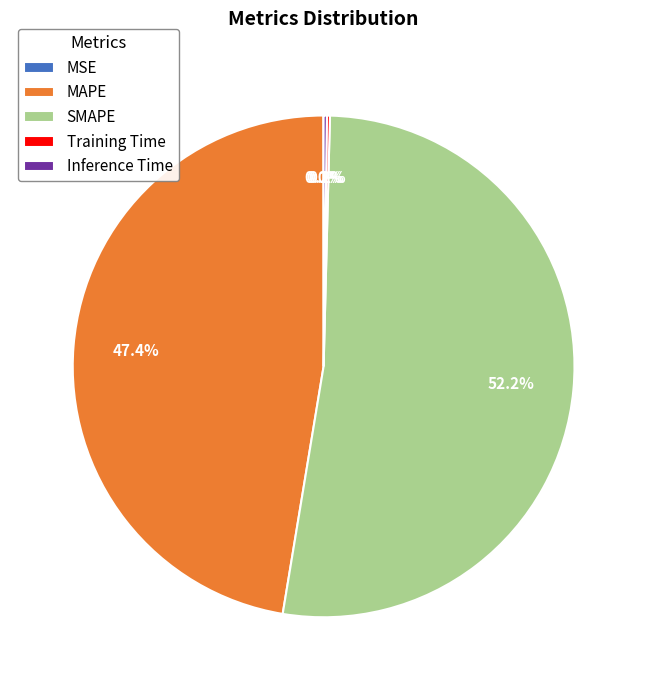

What portion of the pie excludes SMAPE?

47.8%